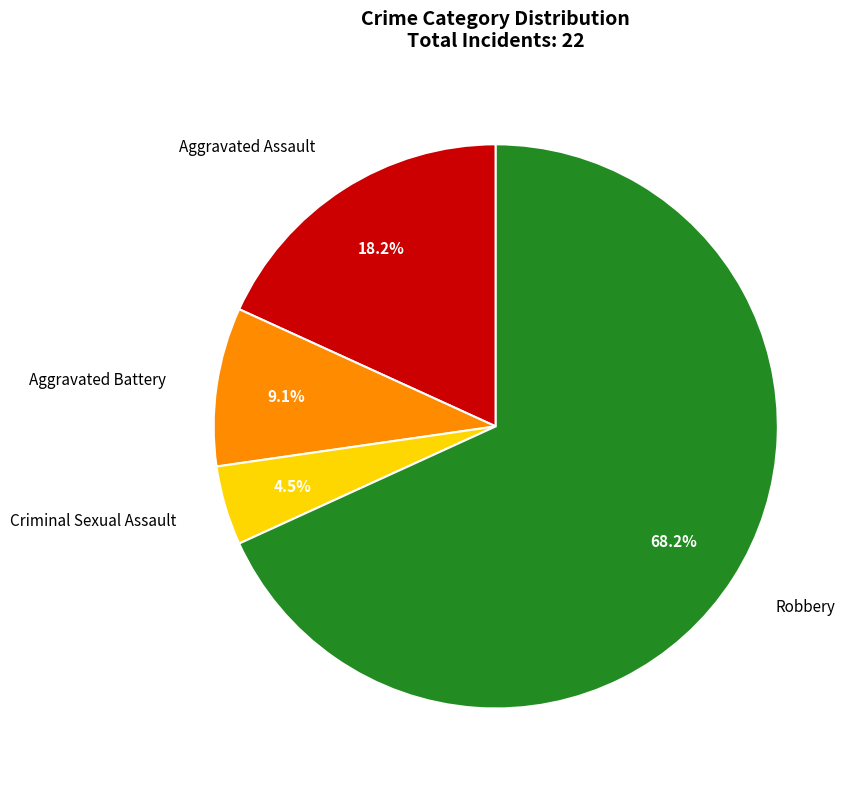

What percentage is the Robbery slice, to the nearest percent?

68%